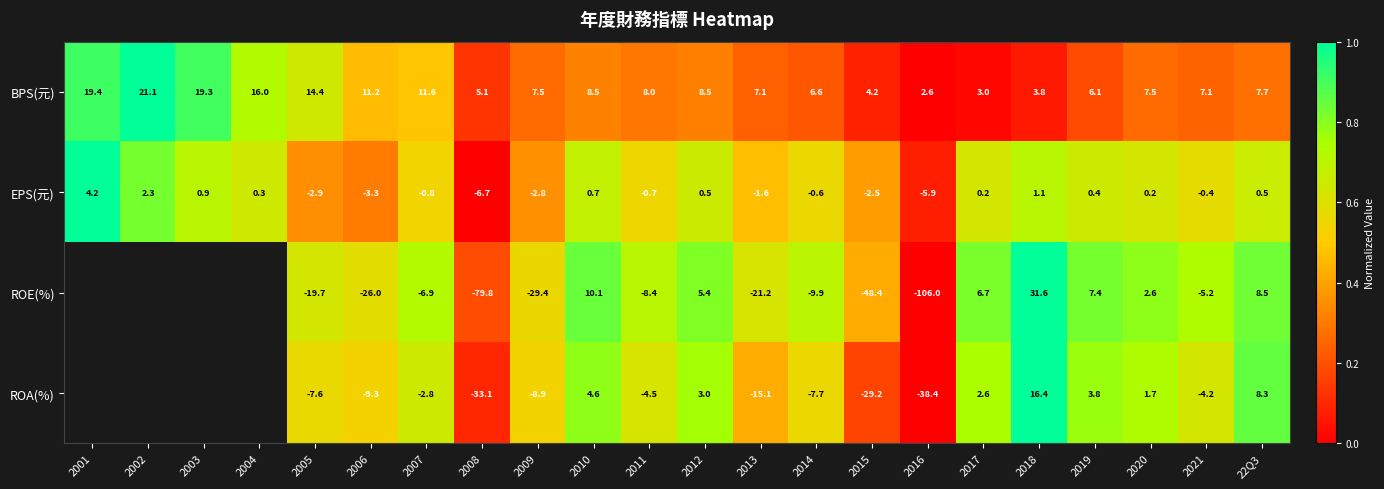

At 2014, list the series in order from smallest to largest.

ROE(%), ROA(%), EPS(元), BPS(元)